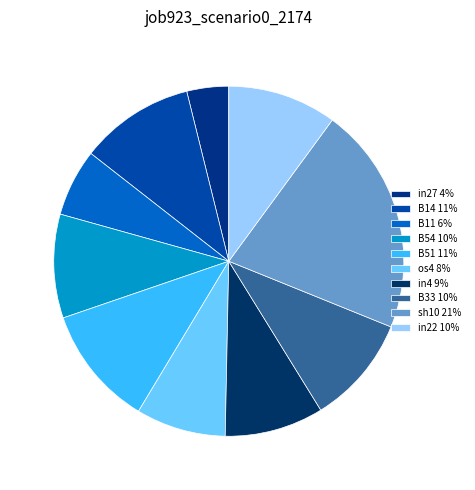

How many segments does this pie chart have?

10